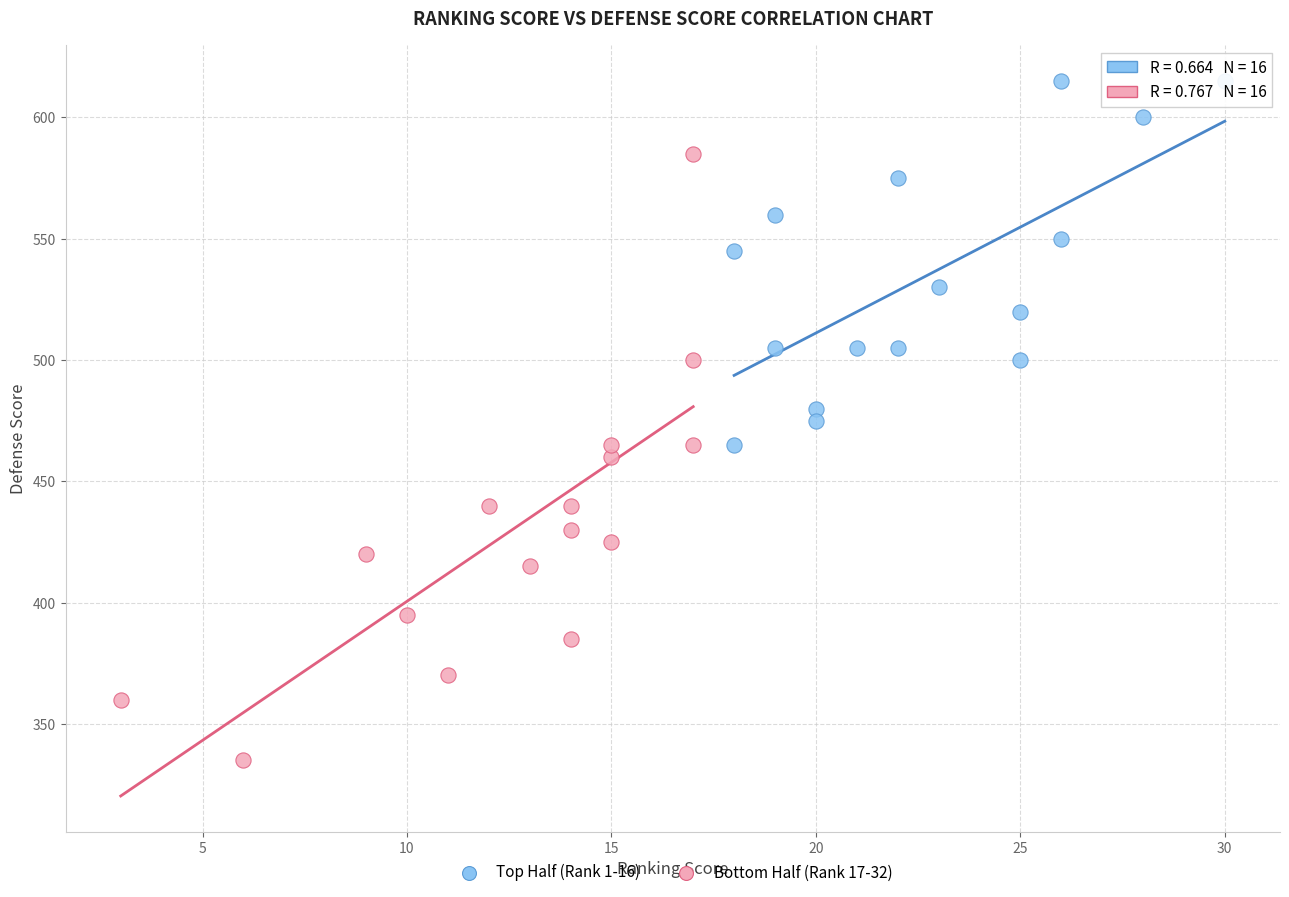

Which series has the largest Y range (max minus min)?

Bottom Half (Rank 17-32)